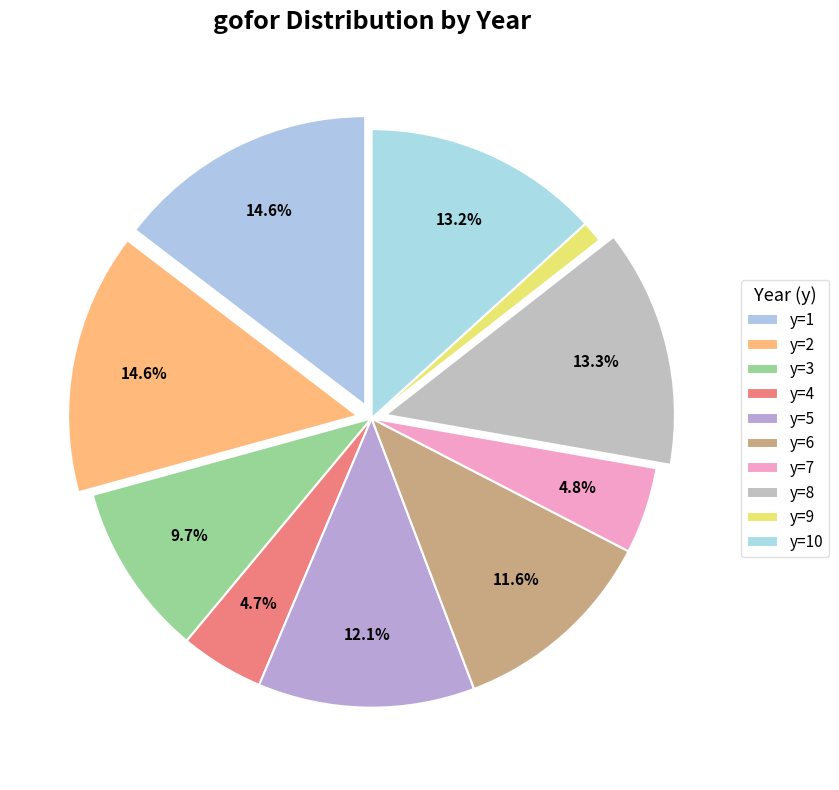

Combined, what portion of the pie is y=9 and y=4?

5.9%